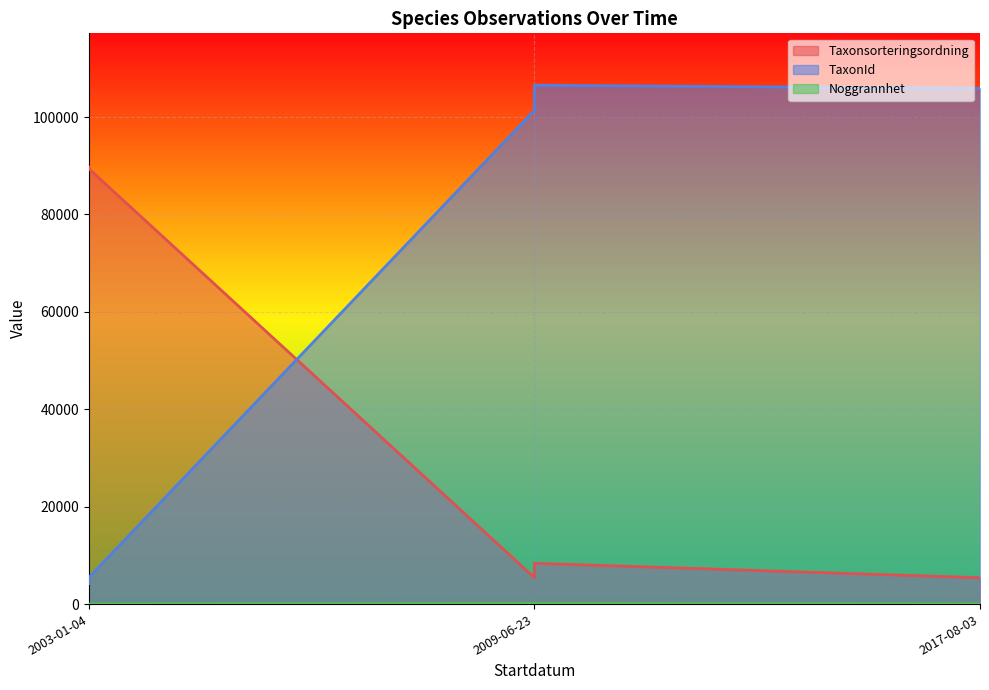

What is the approximate value of TaxonId at 2009-06-23?

101410